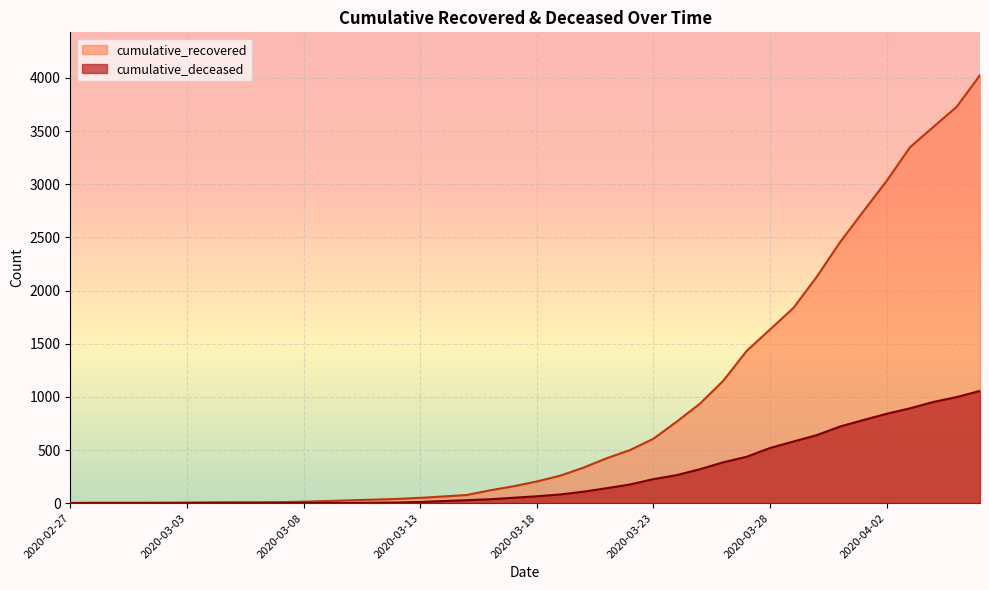

What position from the right is 2020-03-25?

13